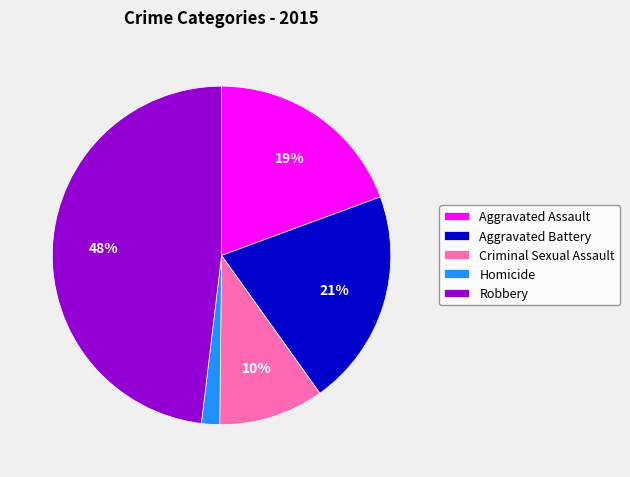

Is the sum of Homicide and Aggravated Battery greater than half?

No